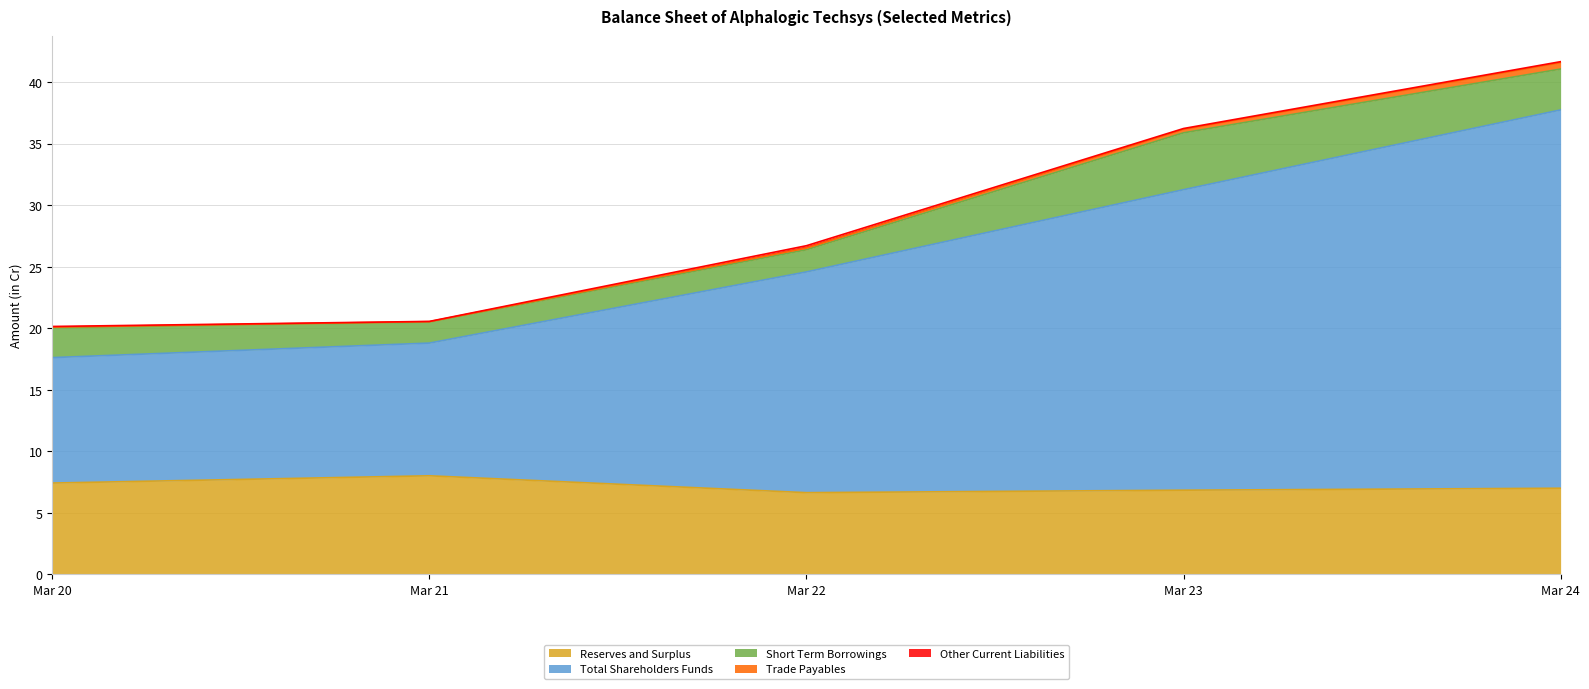

How many lines are shown in the chart?

5